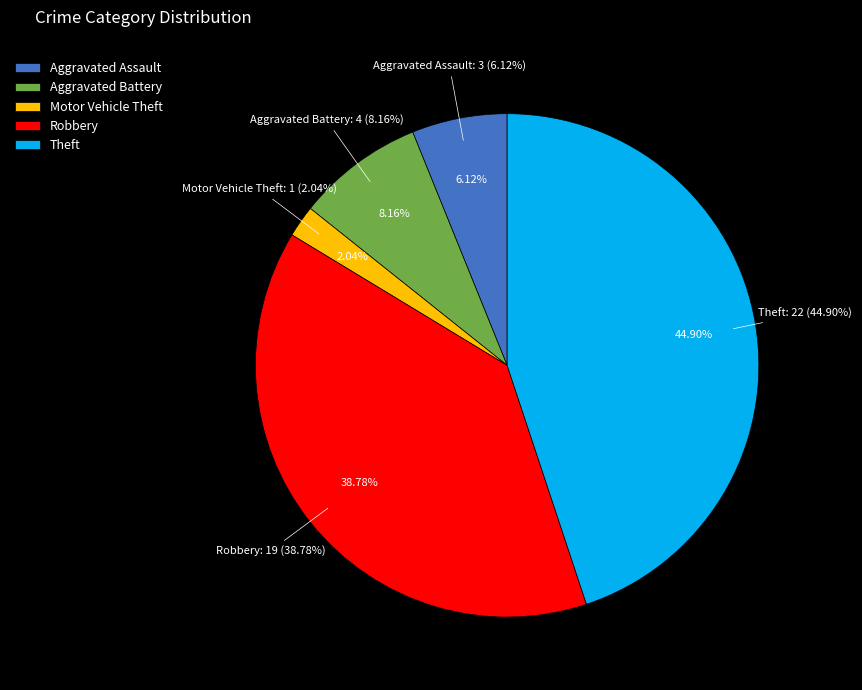

Rank the categories by value from lowest to highest.

Motor Vehicle Theft, Aggravated Assault, Aggravated Battery, Robbery, Theft